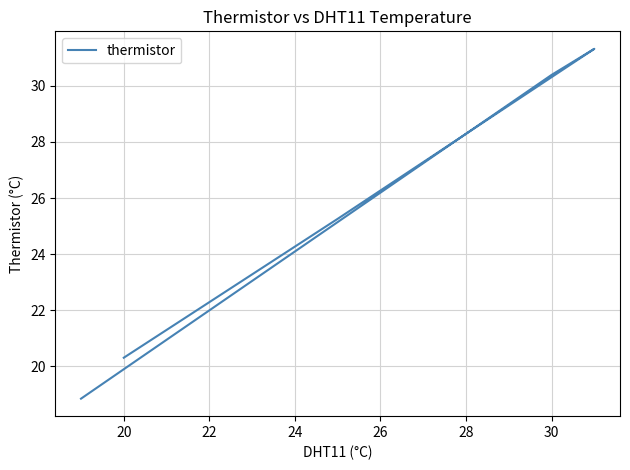

The chart shows a value of 31.9 at 20. True or false?

False